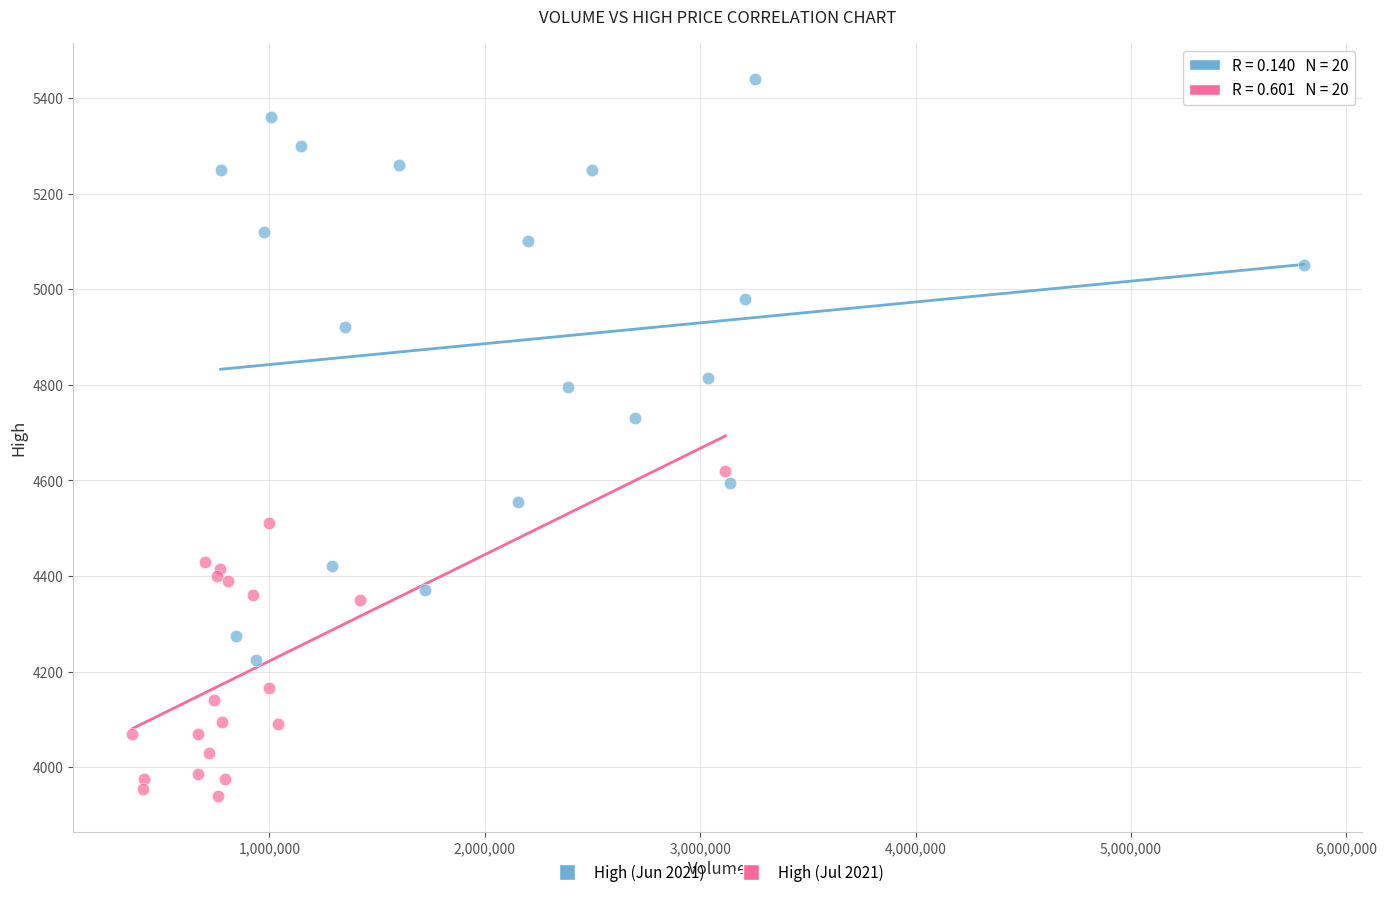

Which series contains the lowest Y value?

High (Jul 2021)